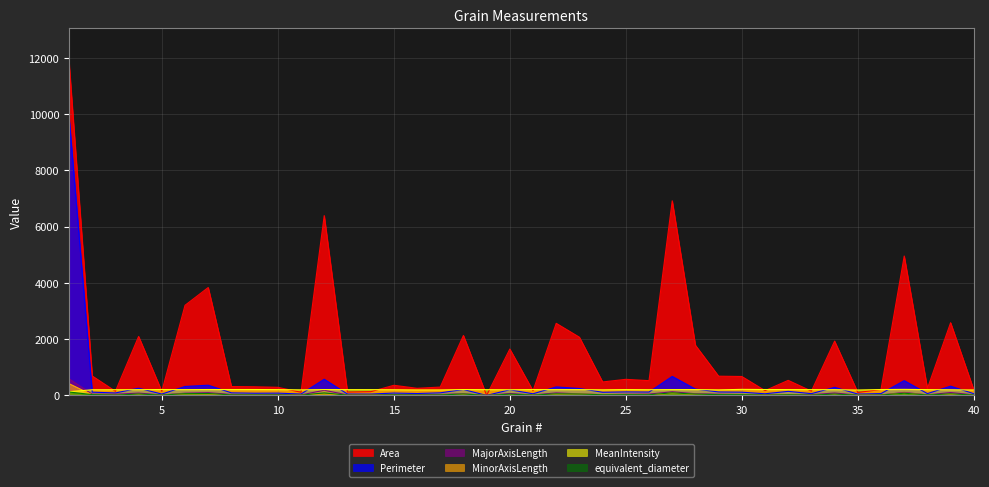

True or false: equivalent_diameter and MeanIntensity cross at least once.

False